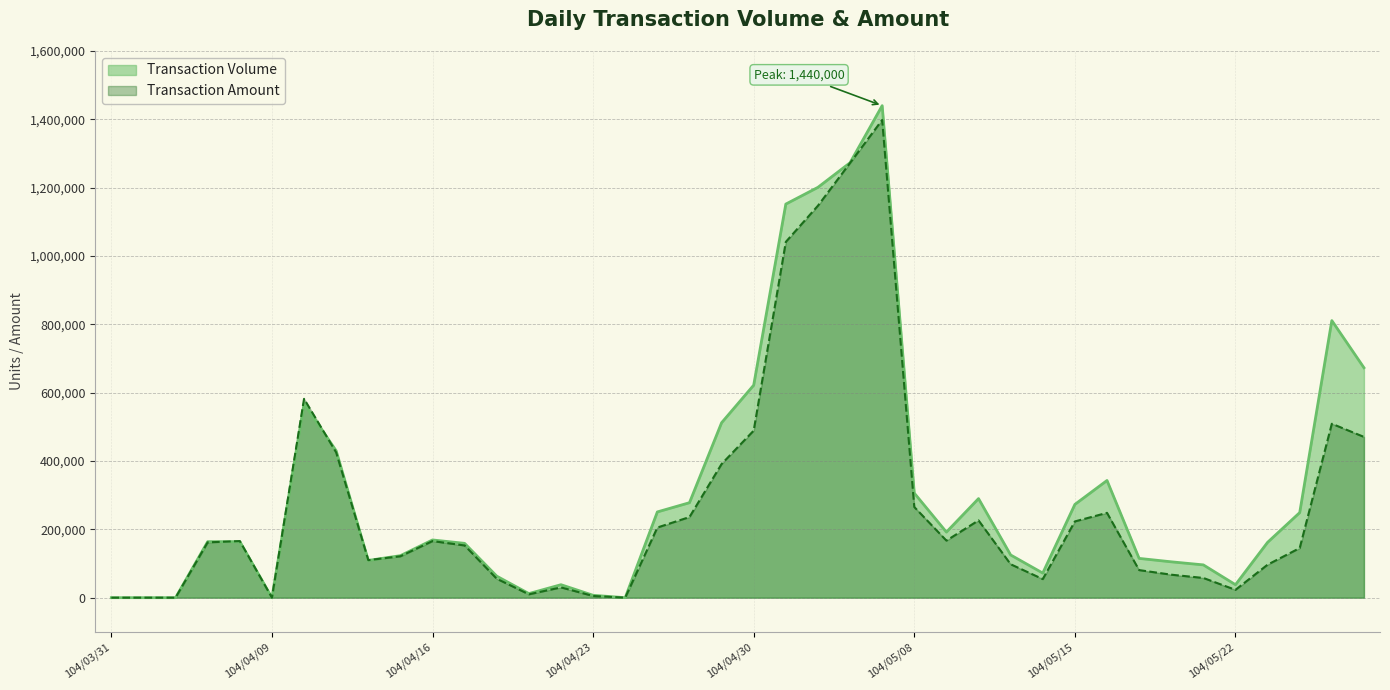

What is the sum of all Transaction Amount values?

10897170